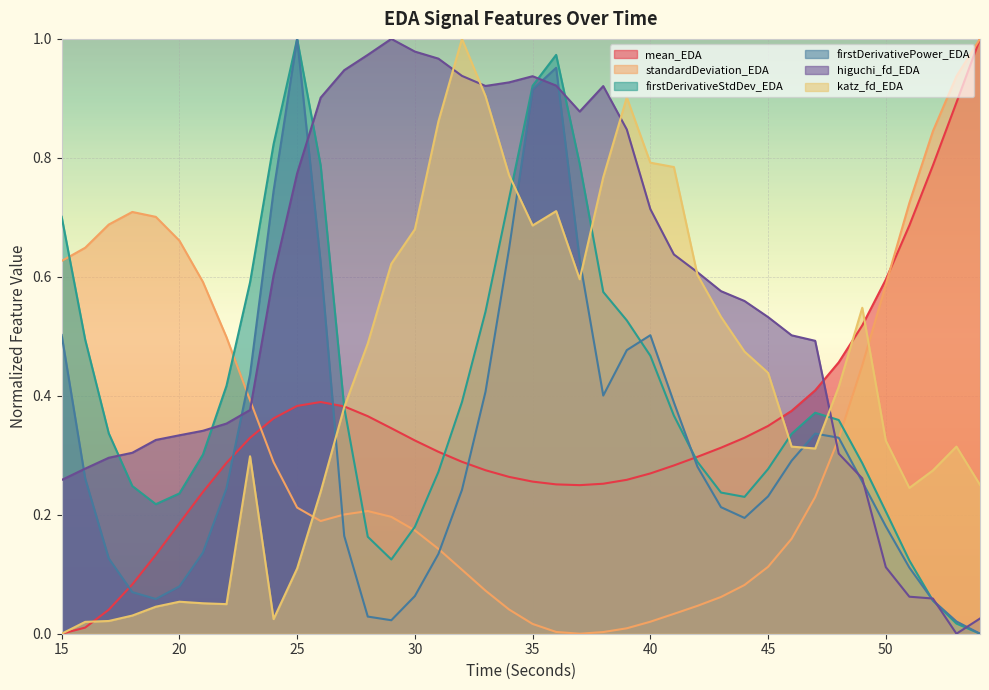

What is the value of the katz_fd_EDA point at the 25th from the left?

0.9